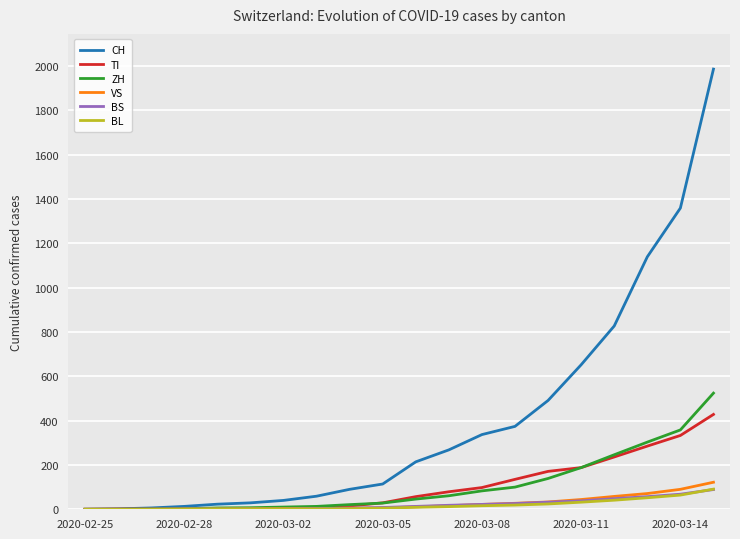

Which series has the largest range (max minus min)?

CH